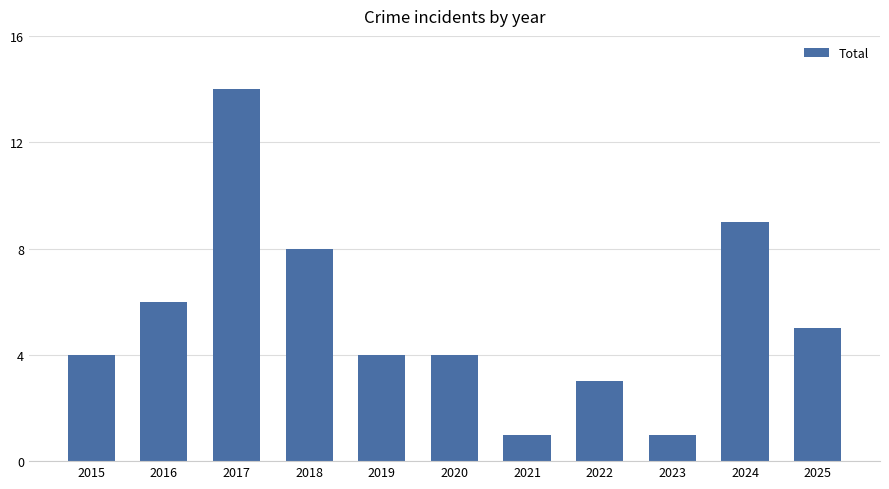

The chart shows a value of 2 at 2015. True or false?

False